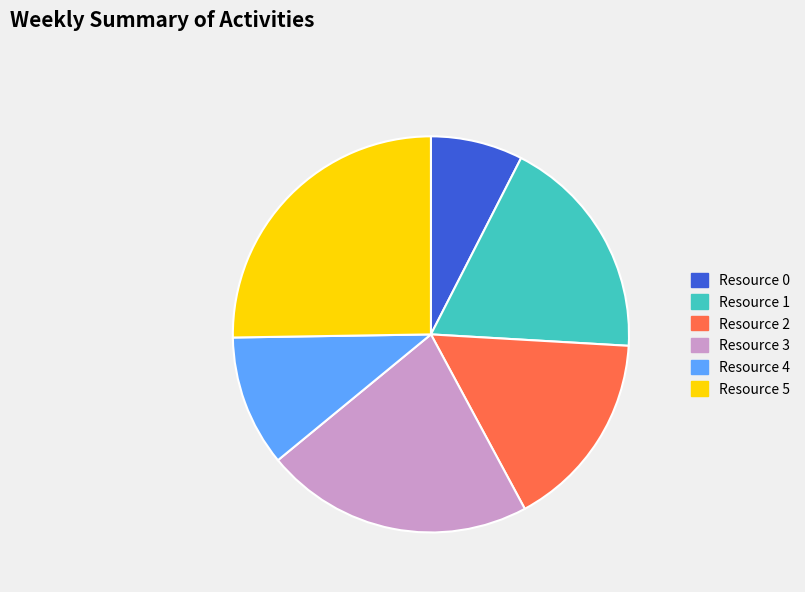

Does Resource 5 account for over 50% of the chart?

No